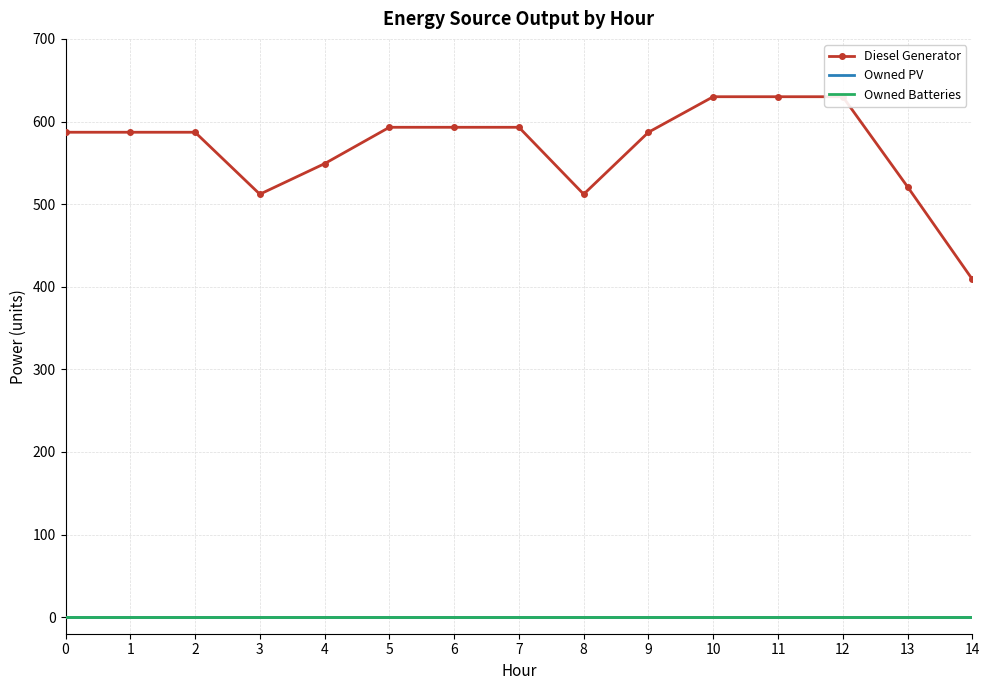

True or false: Owned Batteries and Owned PV intersect in this chart.

False